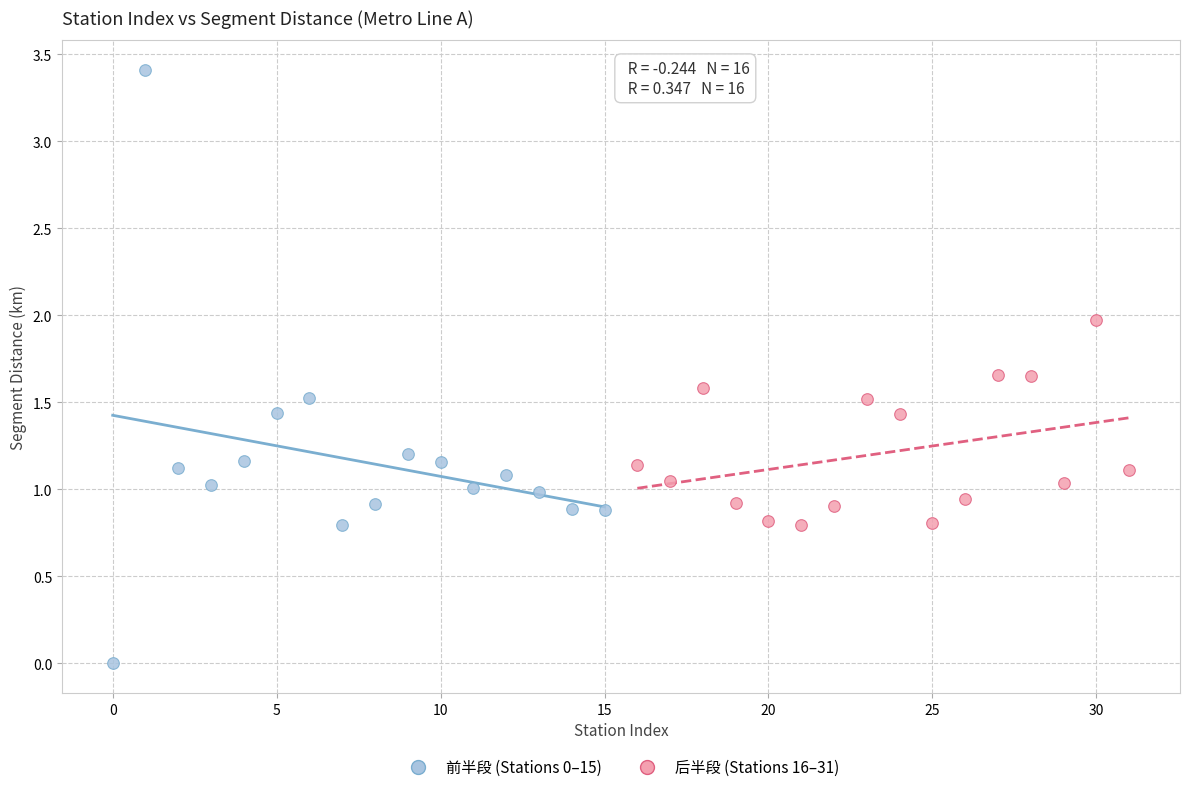

Which series contains the highest Y value?

前半段 (Stations 0–15)